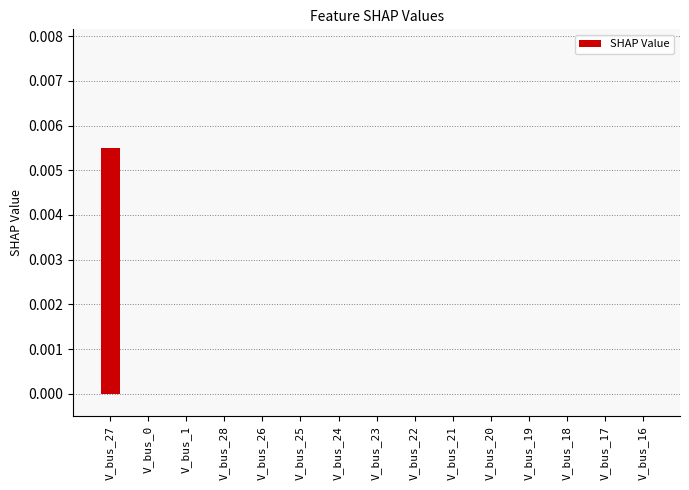

Is it true that the value at V_bus_19 is 0.0?

True